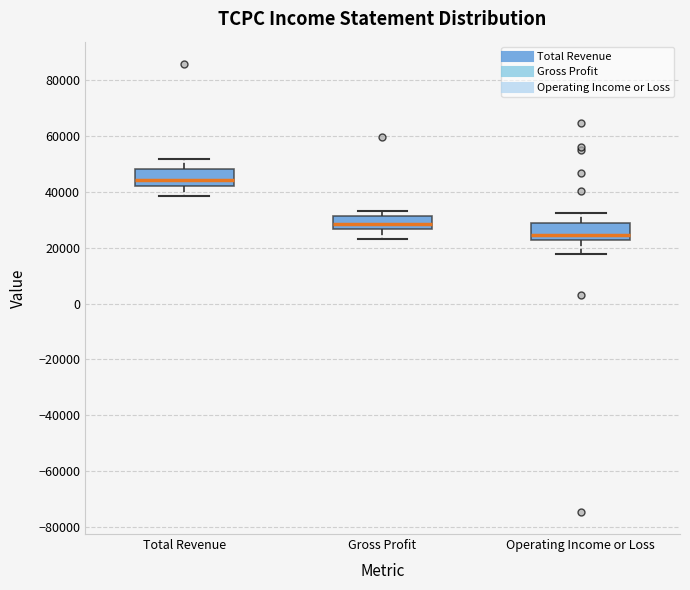

Reading left to right, transcribe this box plot: for each box, give where its median line is, the range the box spans, and where its two whiskers end, as read against the y-axis. The values are not printed on the chart, so give them approximately, as read against the axis.

Total Revenue: median 44000, box 42000 to 48000, whiskers 38000 to 52000
Gross Profit: median 28000, box 26000 to 32000, whiskers 24000 to 32000 (just above the box's upper edge)
Operating Income or Loss: median 24000, box 22000 to 28000, whiskers 18000 to 32000